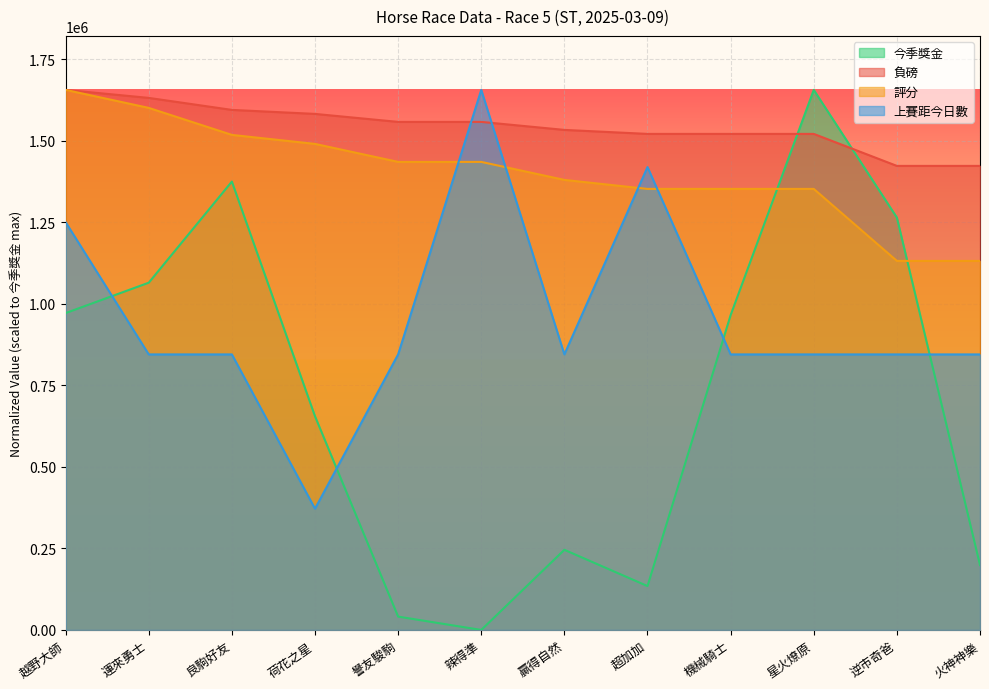

At how many categories does at least one series exceed 1027350?

12